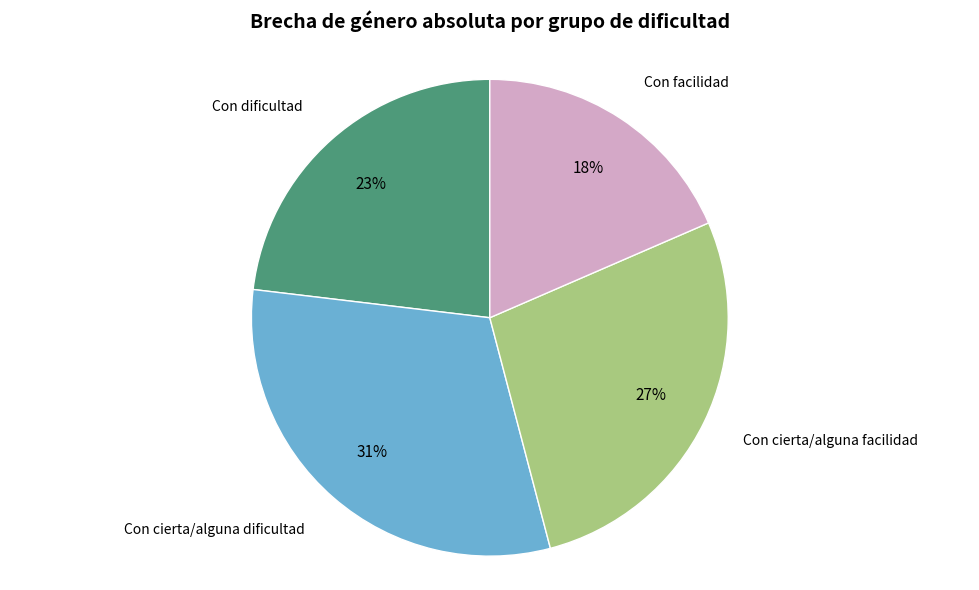

Do Con cierta/alguna facilidad and Con cierta/alguna dificultad together represent more than half of the pie?

Yes